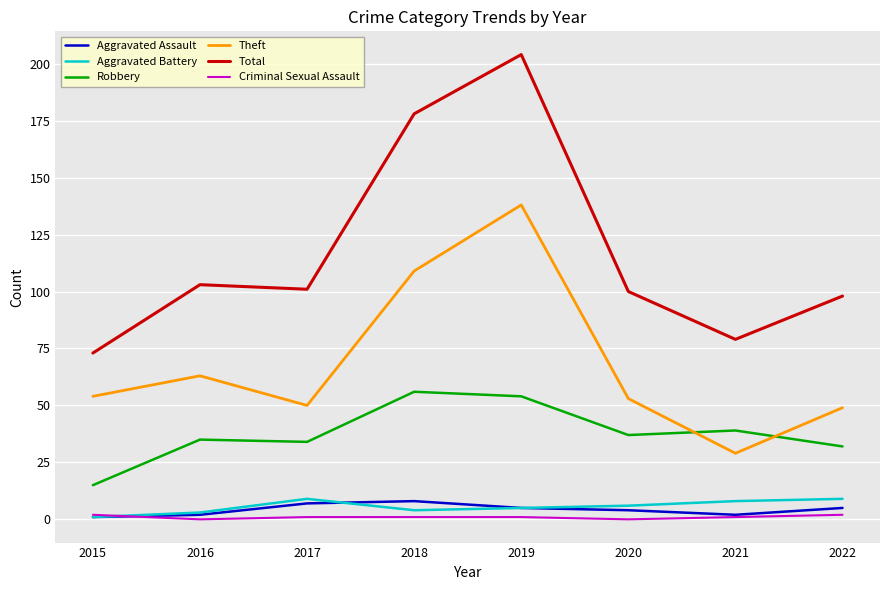

Which series has the widest spread of values?

Total